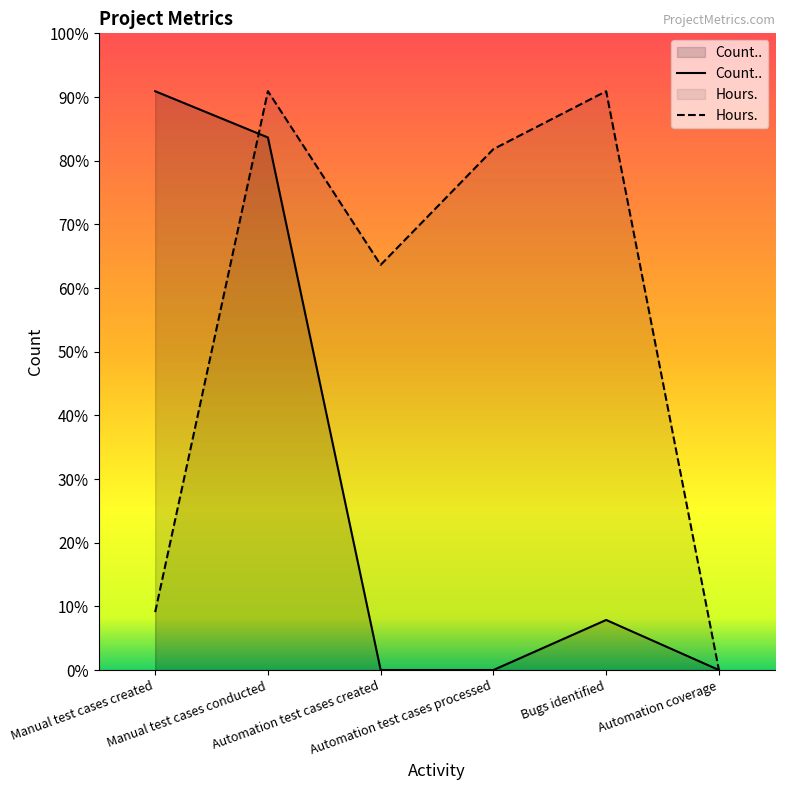

Rank the series by their maximum value, from highest to lowest.

Count.., Hours.